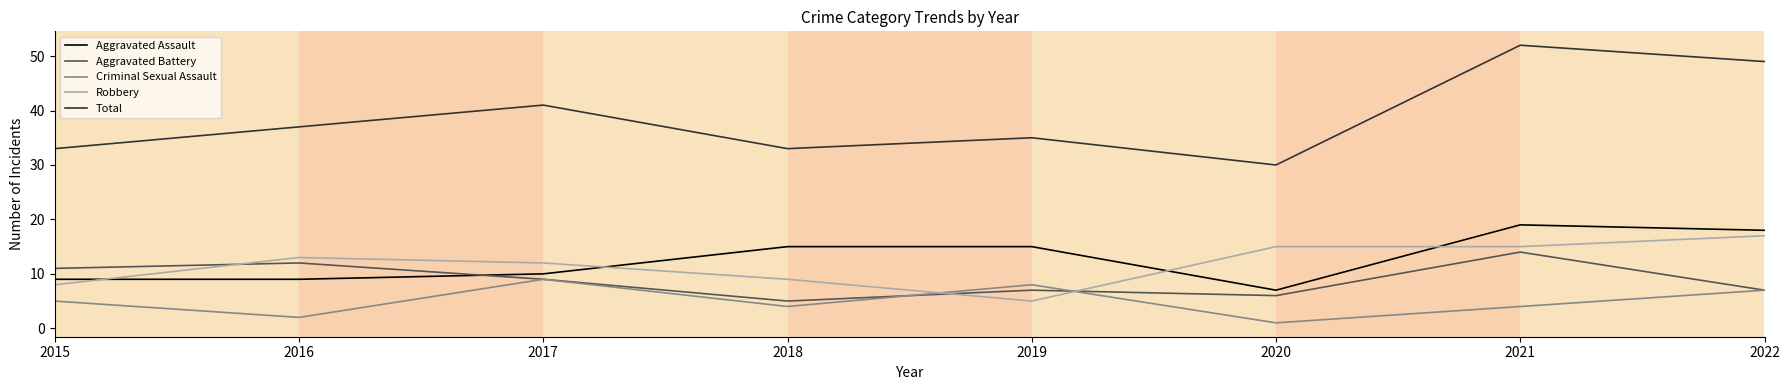

Is it true that Total equals 51 at 2018?

False